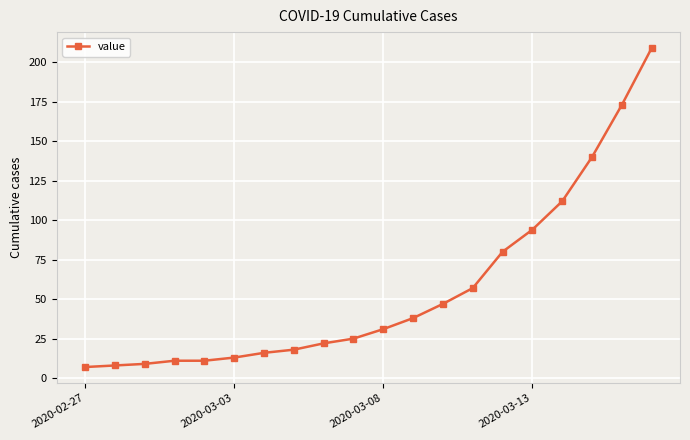

What is the difference between the maximum and minimum values?

202